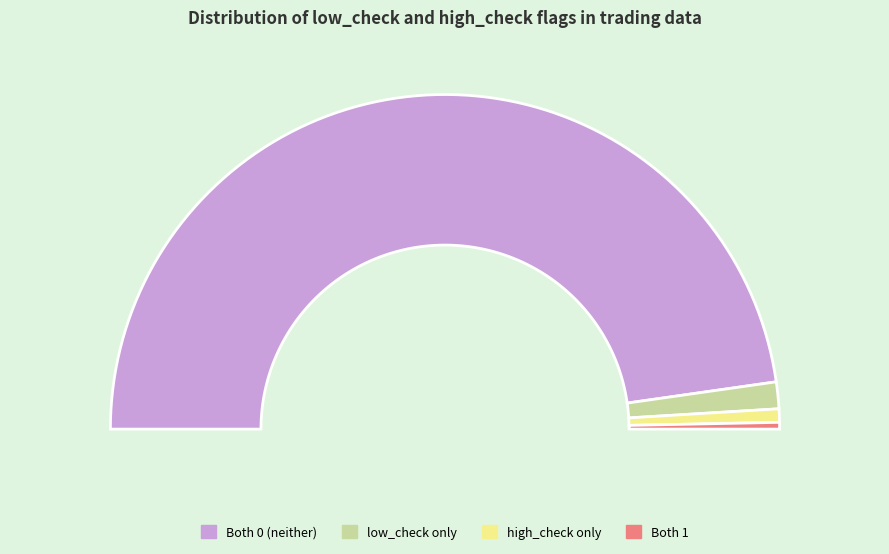

What is the smallest slice in the pie chart?

high_check=1, low_check=1